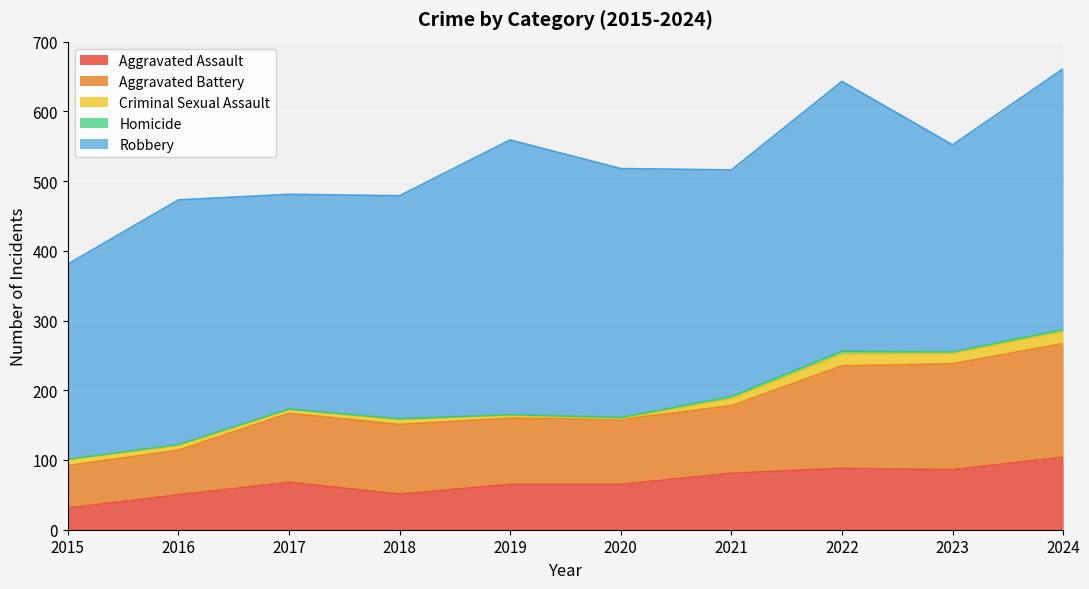

At how many categories does at least one series exceed 387?

1